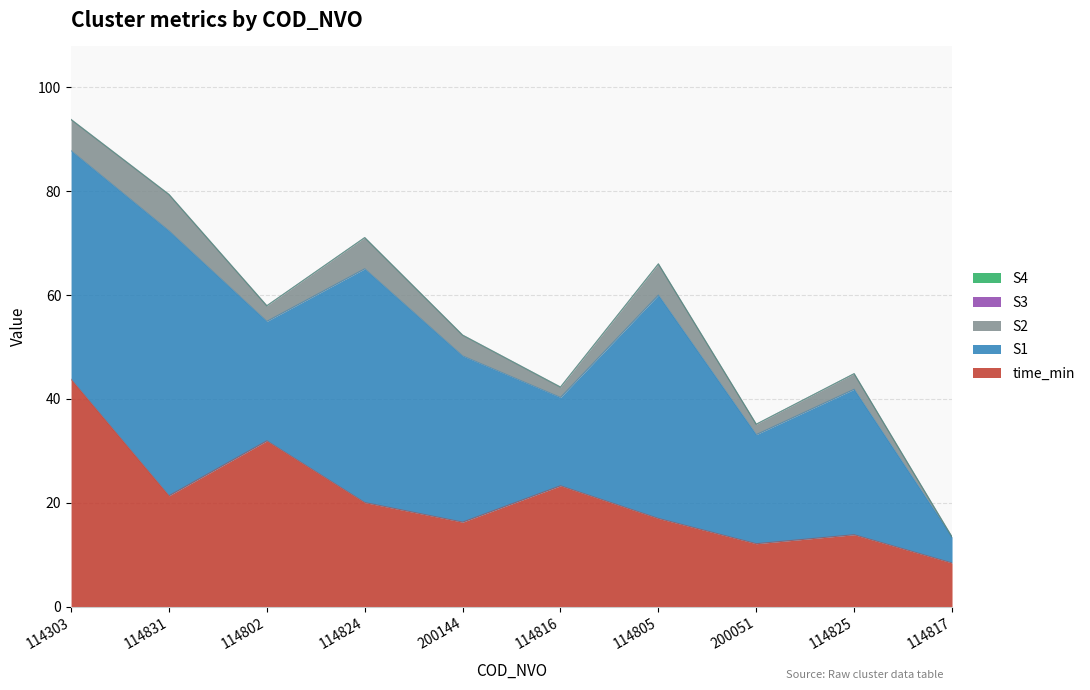

Is the value of S1 at 114817 greater than the value of S3 at 200144?

Yes